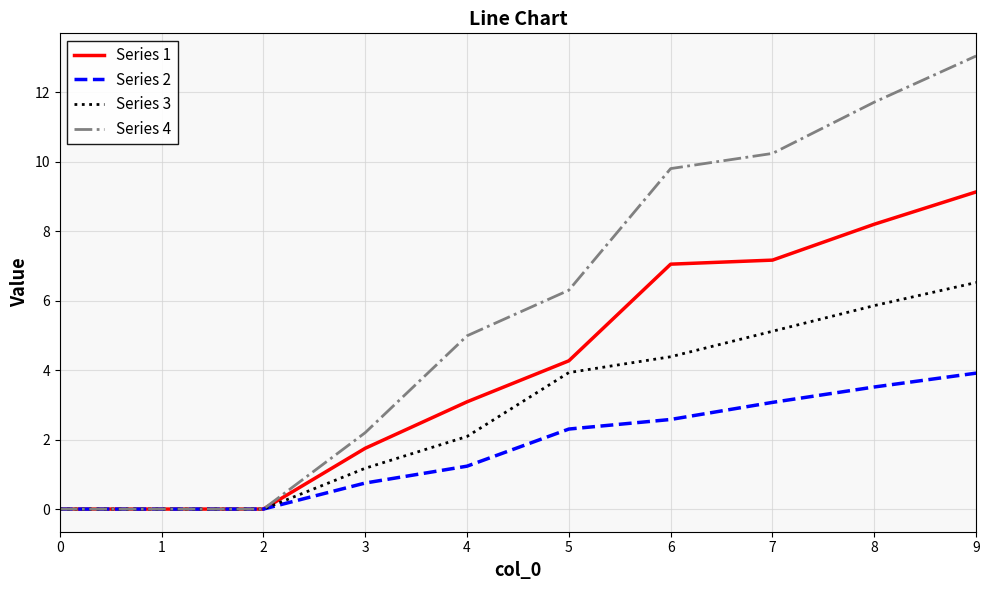

At which label is Series 1 closest to 4?

5